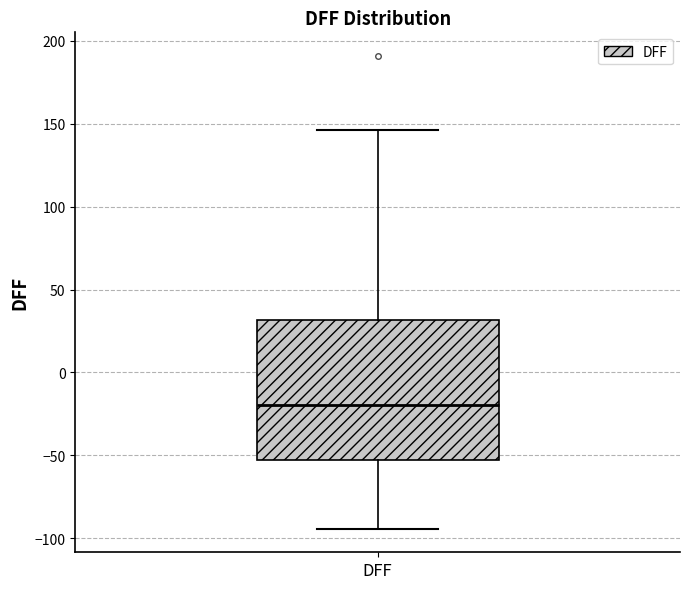

Where is the lower edge of the box for DFF on the y-axis? The values are not printed on the chart, so give them approximately, as read against the axis.

-55